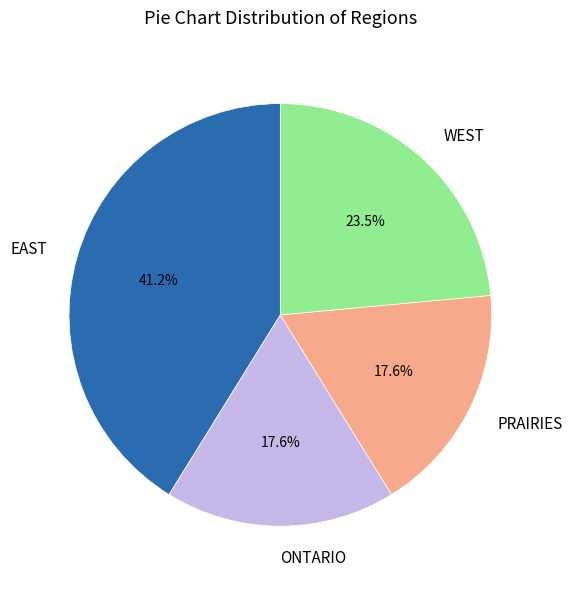

Between WEST and EAST, which is larger?

EAST